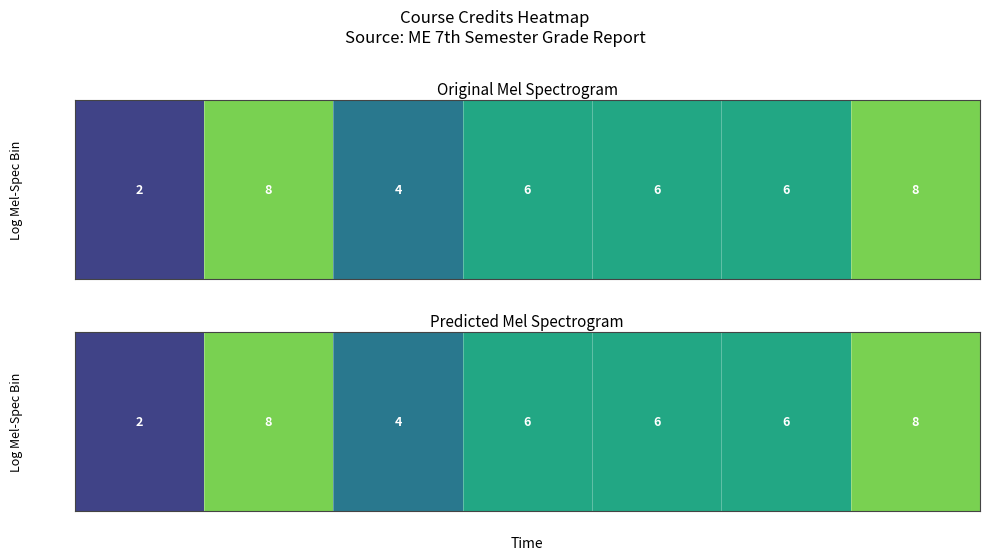

How many data points are less than 6?

2